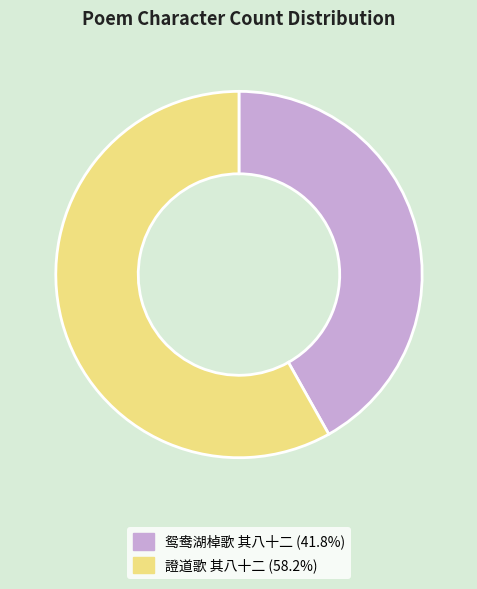

Which slice is the smallest?

鸳鸯湖棹歌 其八十二